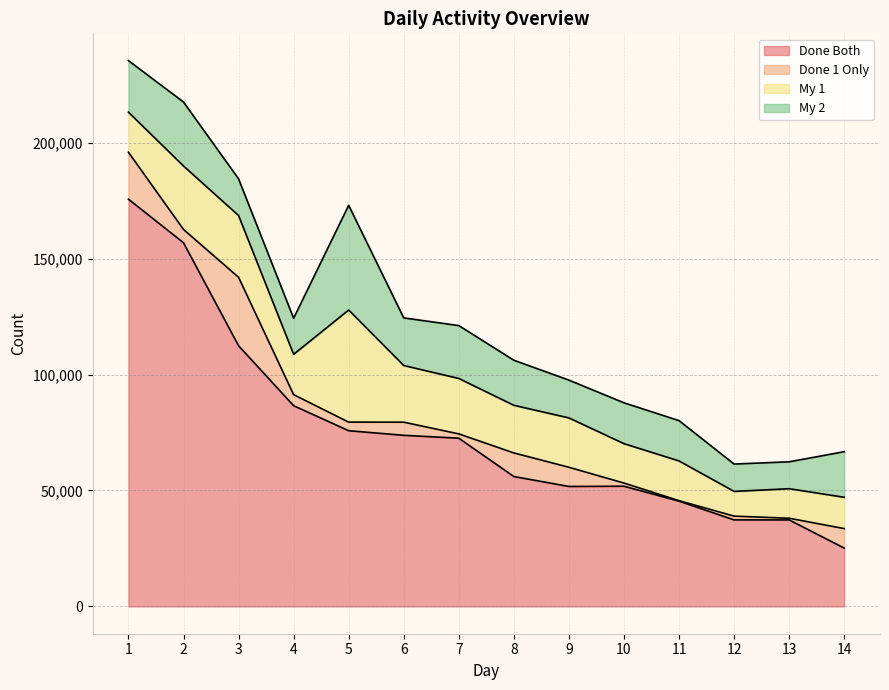

How many lines are shown in the chart?

4